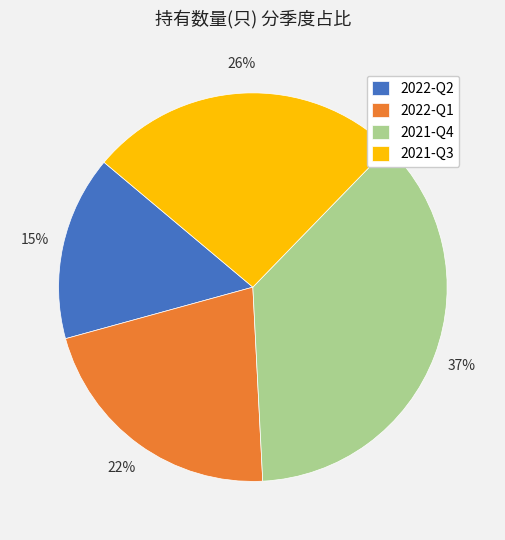

To the nearest percent, what is the difference between the largest and smallest slice percentages?

22%